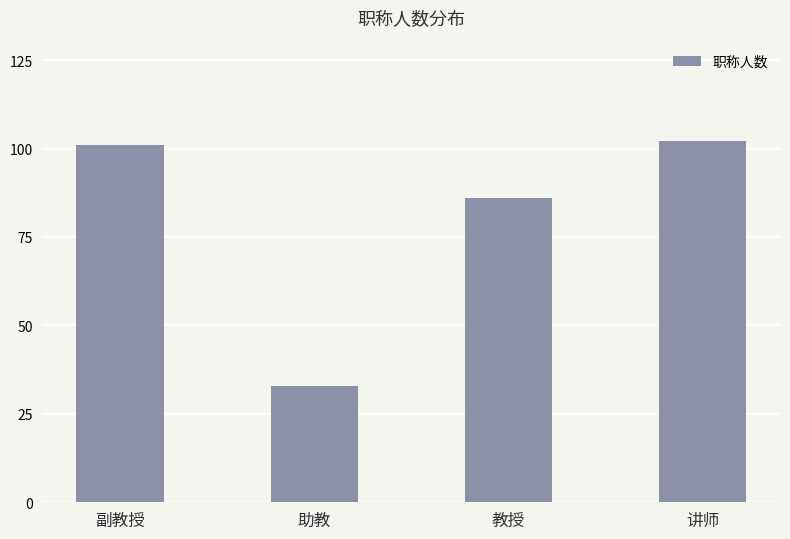

The chart shows a value of 52 at 副教授. True or false?

False